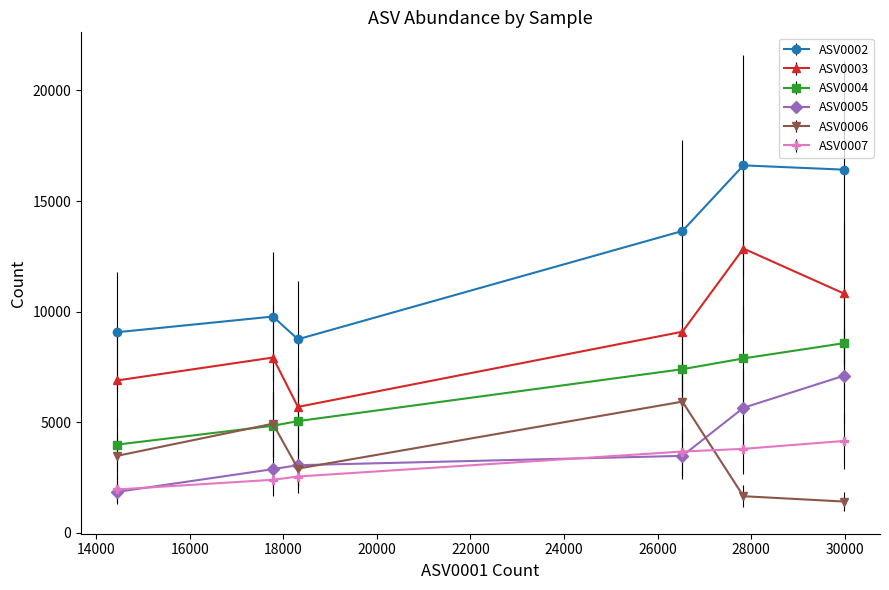

What is the label of the 4th point from the left?

Plate-PMA-Well-H12